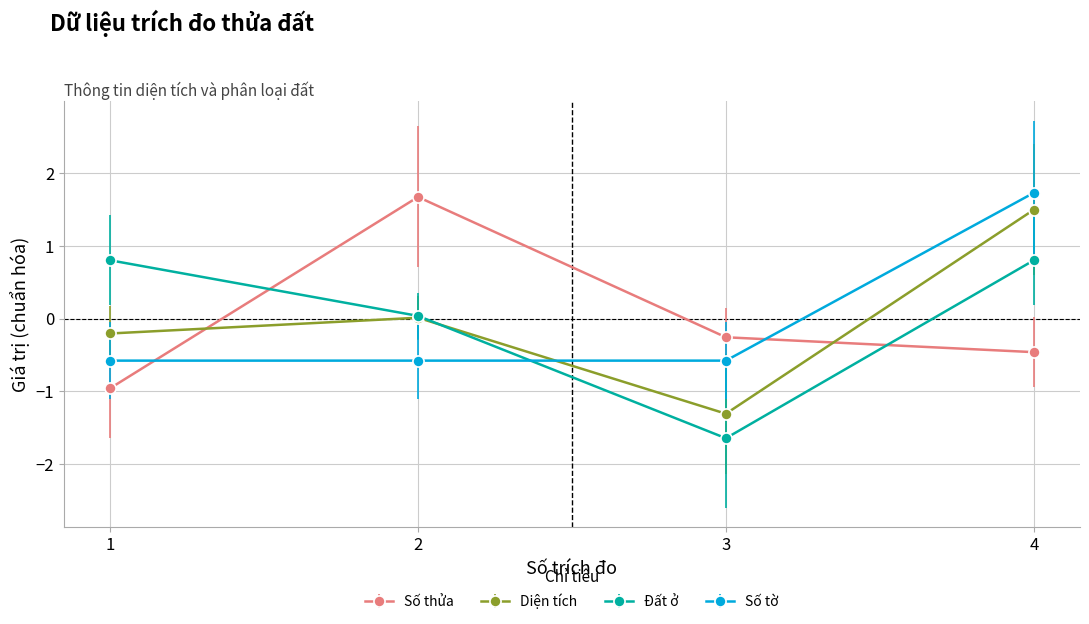

True or false: Đất ở has a value of -2.6 at 3.

False